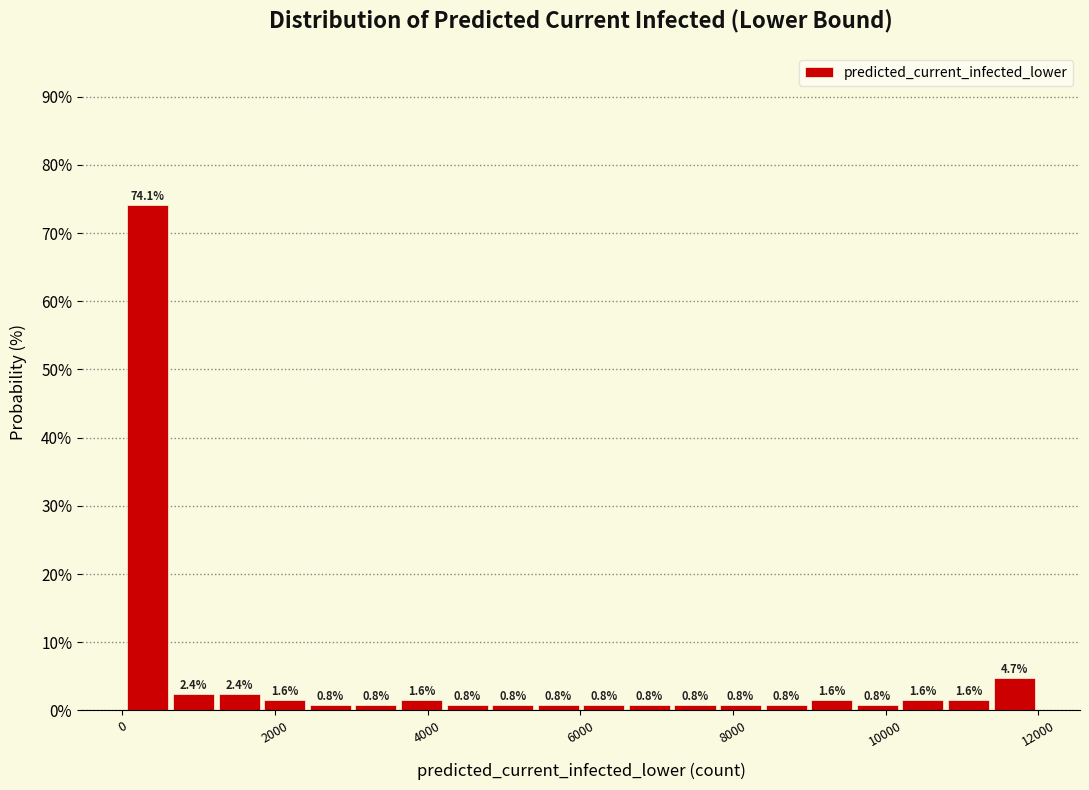

Around what value on the x-axis is the tallest bar? Give the approximate position of its centre, as read against the axis.

400